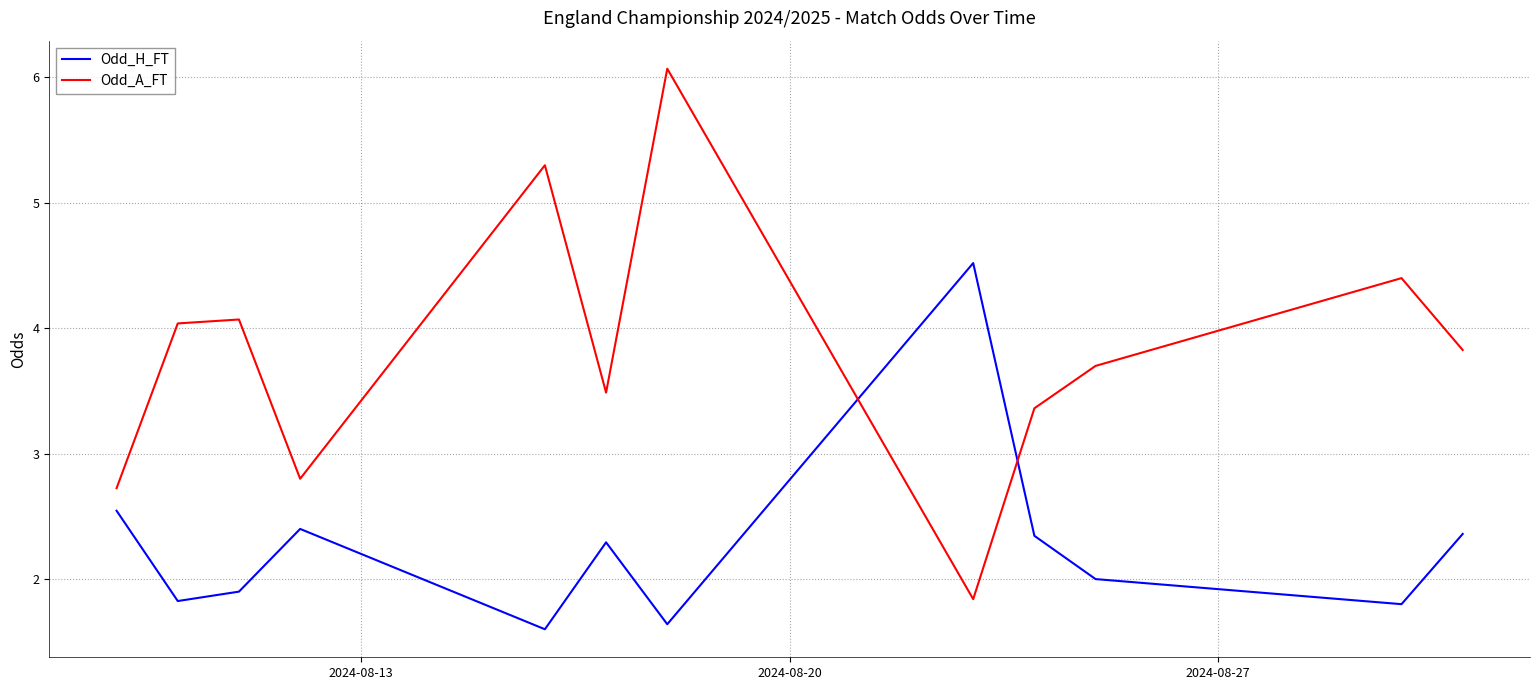

What are all the series names shown in the legend?

Odd_H_FT, Odd_A_FT